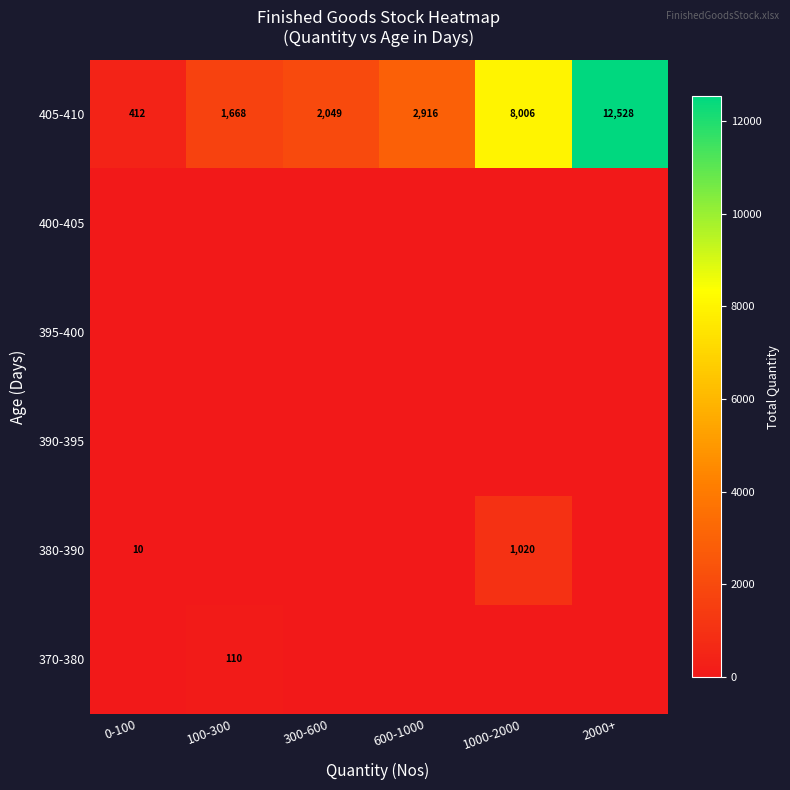

What is the sum of all 405-410 values?

27579